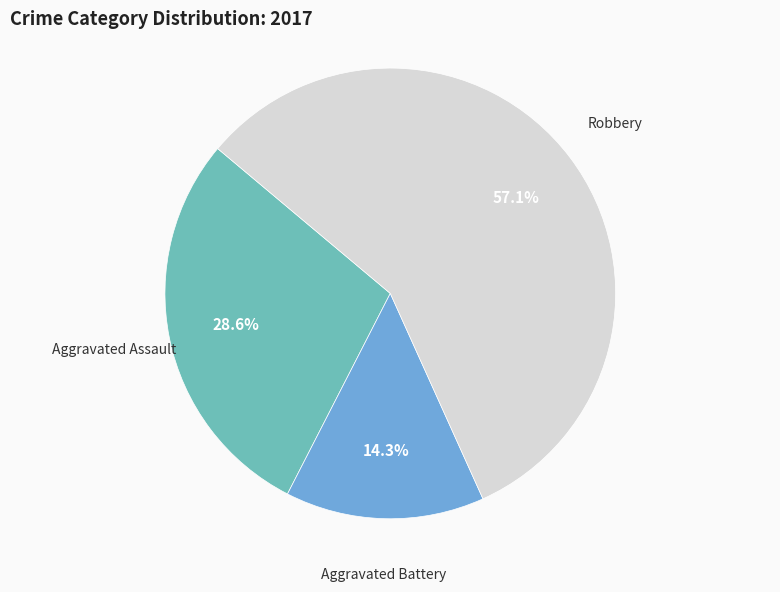

Between Robbery and Aggravated Assault, which is larger?

Robbery